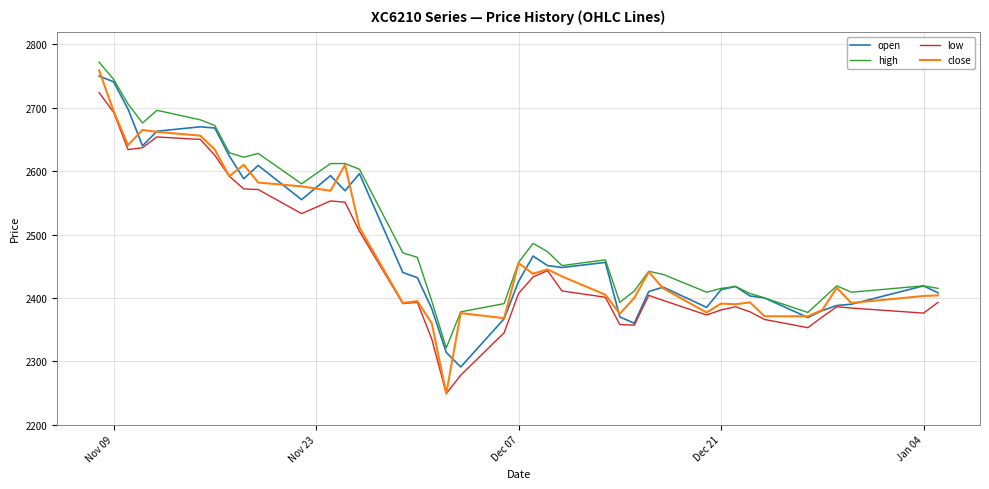

What is the maximum value for close?

2759